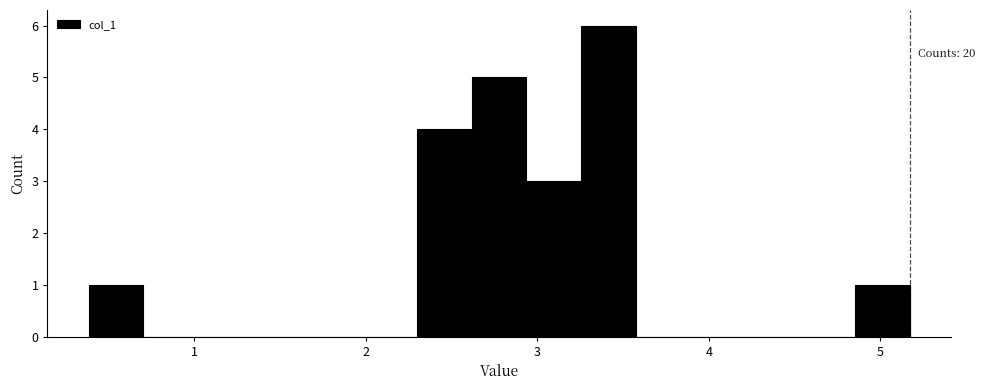

Around what value on the x-axis is the tallest bar? Give the approximate position of its centre, as read against the axis.

3.4